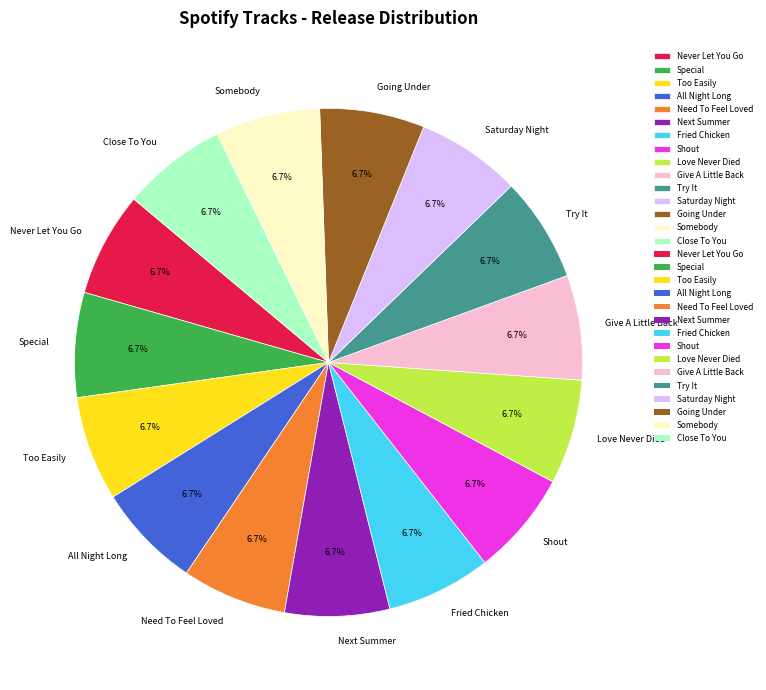

Is it true that Going Under is 20% of the pie?

False